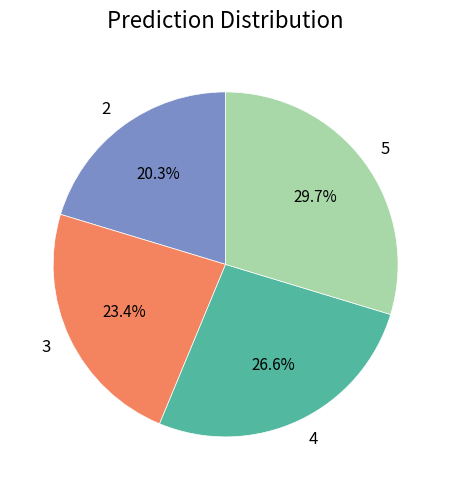

To the nearest percent, what is the difference between the 5 and 2 slice percentages?

9%